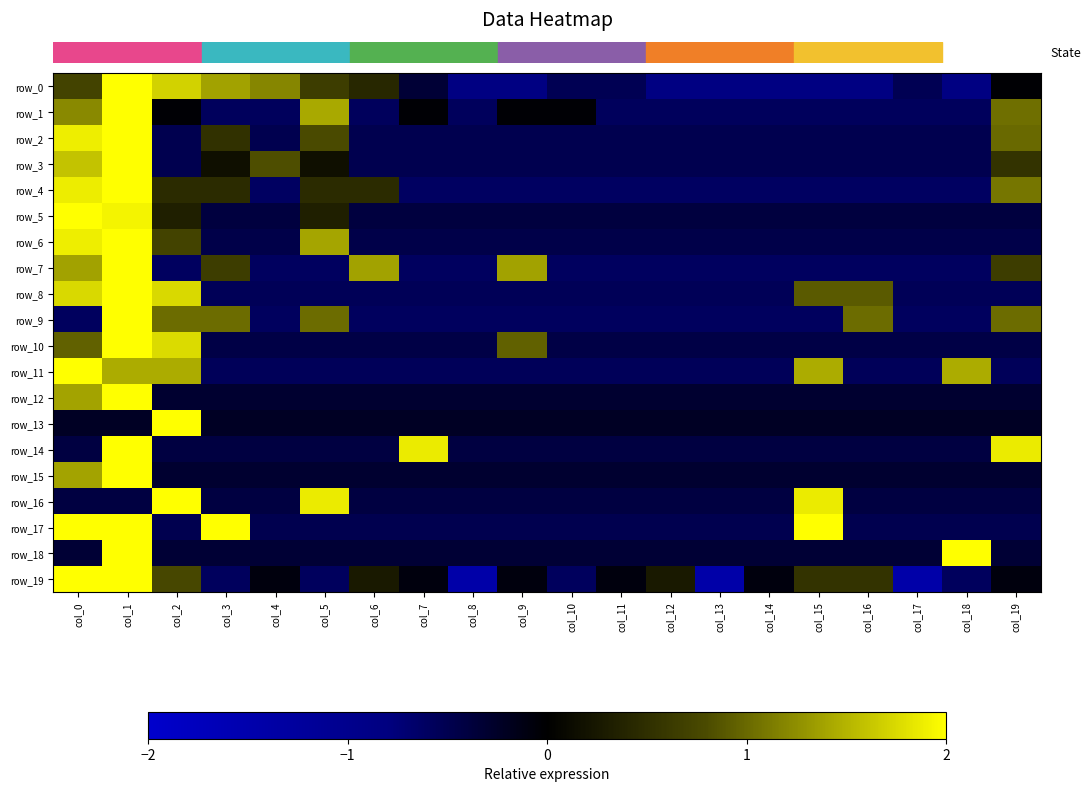

Which series has the largest range (max minus min)?

row_13